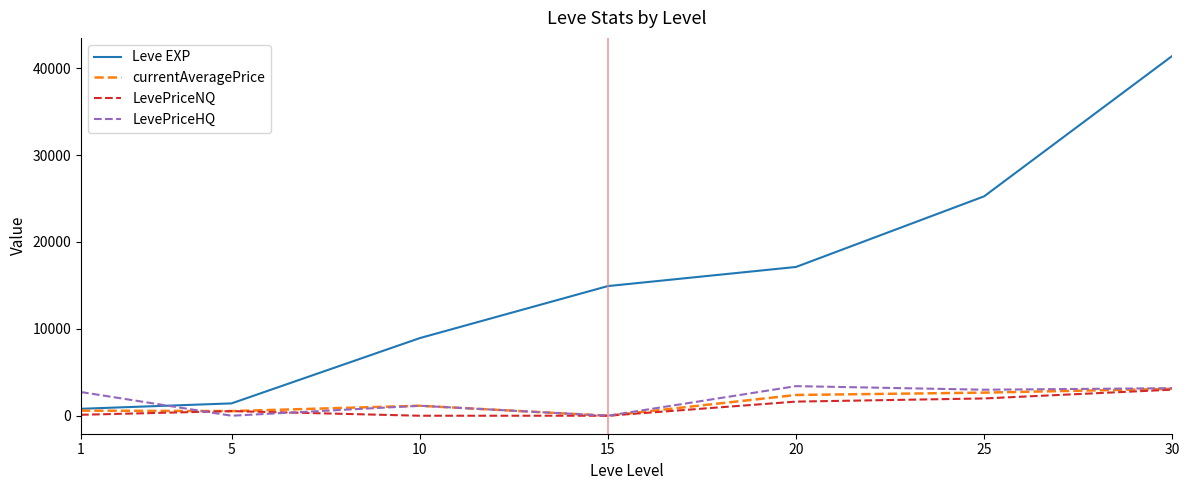

What is the highest value of the LevePriceNQ series?

3000.0